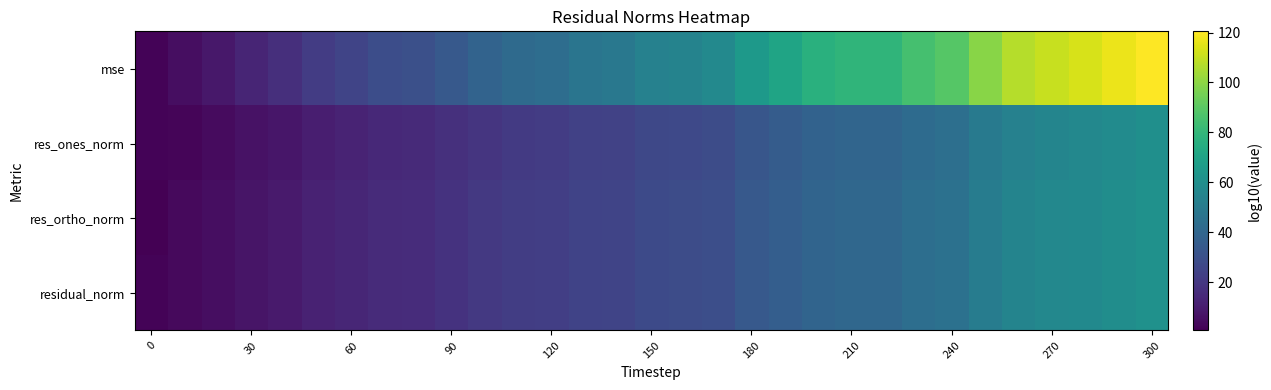

Reading left to right, extract all data points from this chart.

row_0: 1.9	4.9	8.2	12.9	16.7	21.7	25.1	28.7	30.0	34.2	38.6	42.3	43.5	47.2	48.4	53.2	54.4	56.9	65.6	70.6	76.7	79.2	79.2	85.3	89.0	99.4	107.0	110.7	113.1	116.8	120.5
row_1: 2.0	2.2	4.3	6.3	7.9	10.8	12.3	14.4	15.0	17.2	19.3	21.1	21.8	23.7	24.3	26.6	27.2	28.4	32.8	35.3	38.4	39.6	39.6	42.7	44.5	49.7	53.5	55.3	56.6	58.4	60.2
row_2: 0.6	3.5	5.1	7.5	9.4	11.9	13.6	15.4	16.0	18.1	20.3	22.2	22.8	24.6	25.3	27.6	28.2	29.5	33.9	36.3	39.4	40.6	40.6	43.7	45.5	50.7	54.5	56.4	57.6	59.4	61.3
row_3: 2.0	3.5	5.1	7.5	9.4	11.9	13.6	15.4	16.0	18.1	20.3	22.2	22.8	24.6	25.3	27.6	28.2	29.5	33.9	36.3	39.4	40.6	40.6	43.7	45.6	50.7	54.5	56.4	57.6	59.4	61.3